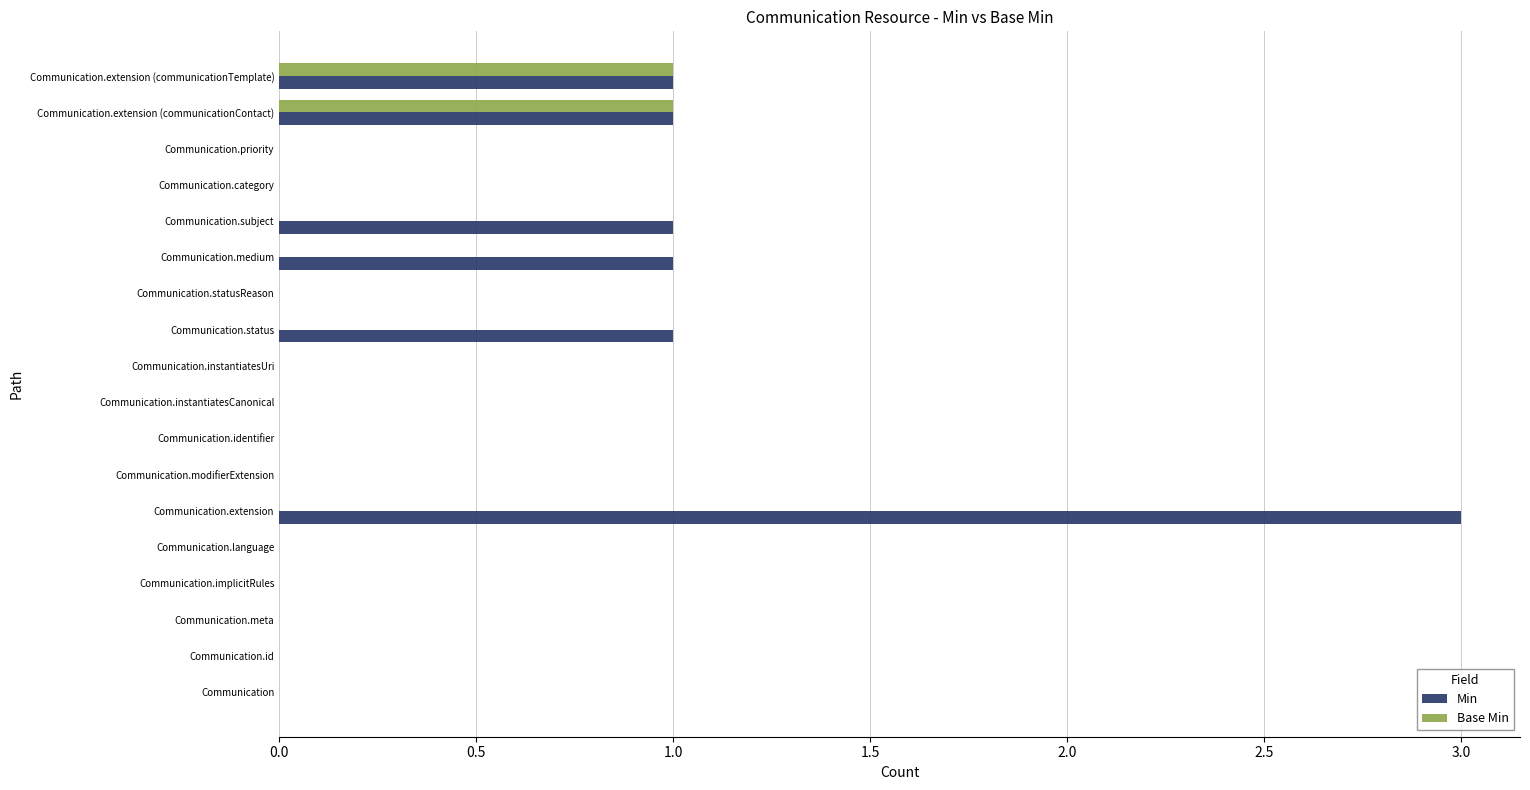

Count the number of data series in this chart.

2